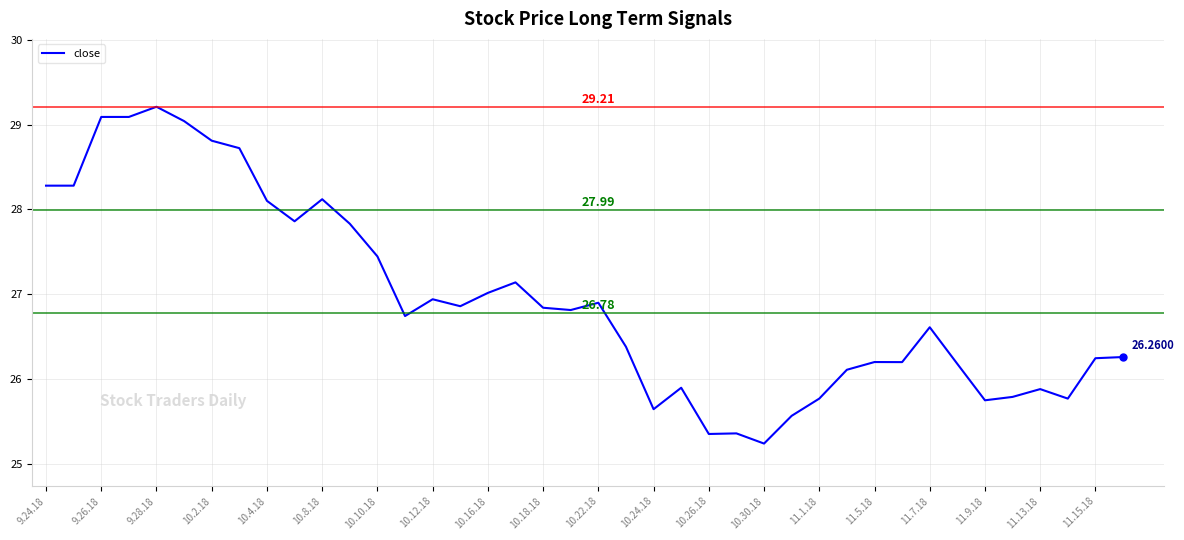

What is the difference between the maximum and minimum values?

4.0